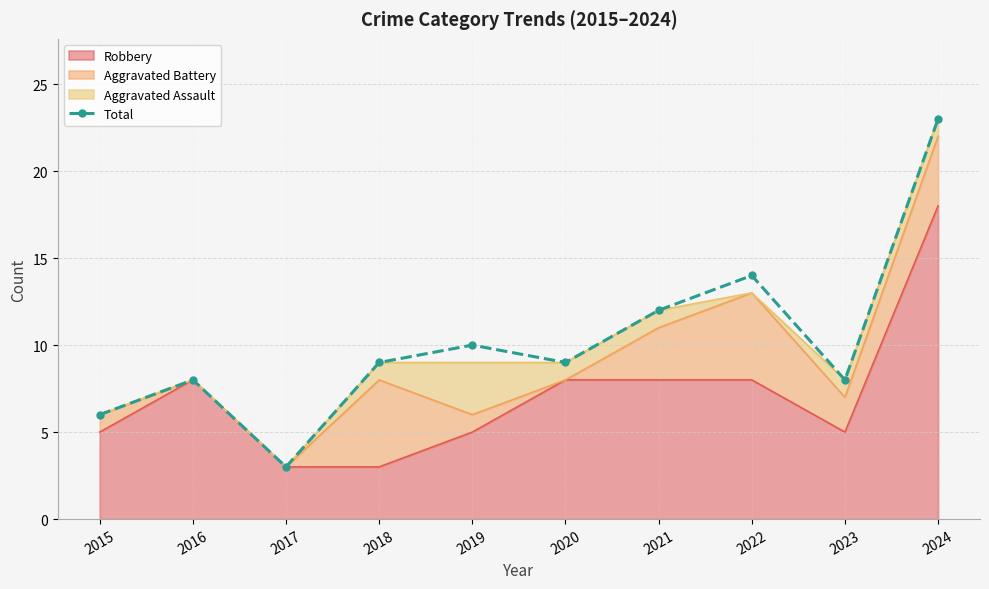

Count the number of values greater than 9.

4